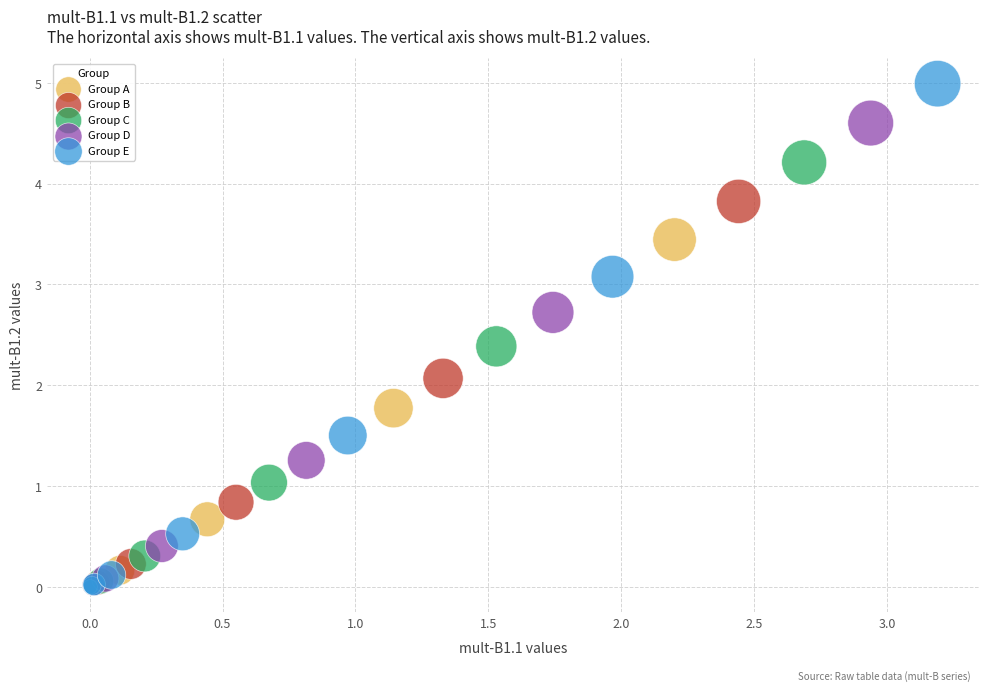

Which series contains the highest Y value?

Group E